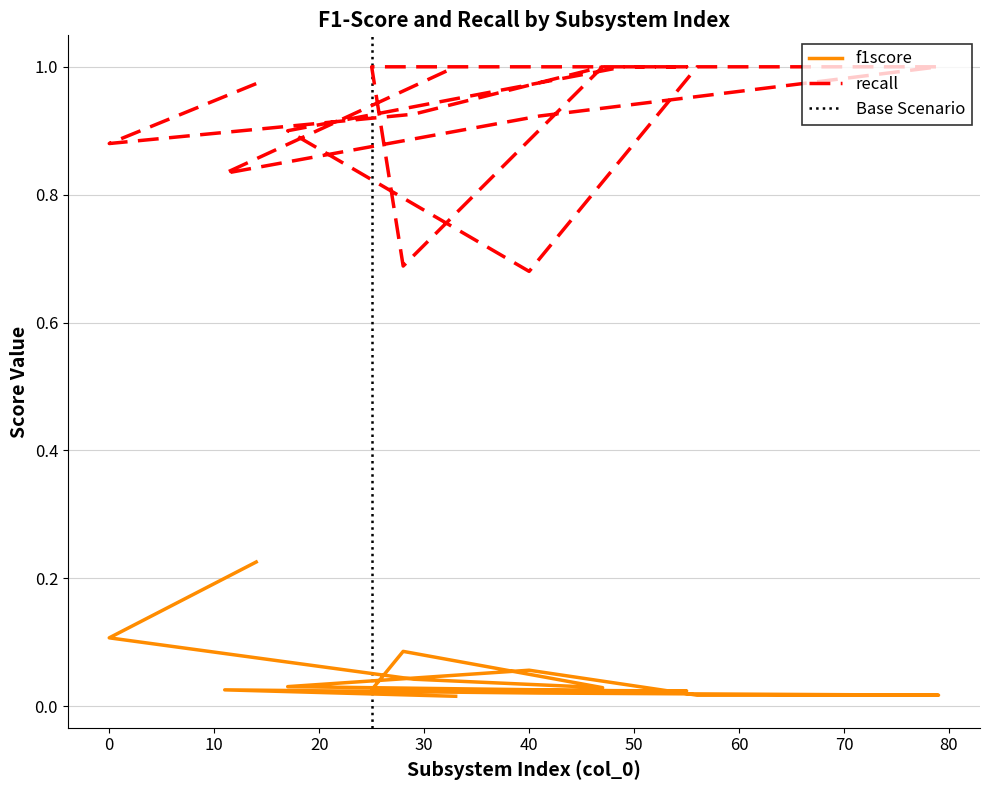

Reading right to left, list all the values displayed in this chart.

f1score: 0.0	0.0	0.0	0.0	0.0	0.1	0.0	0.0	0.0	0.0	0.1	0.0	0.0	0.1	0.2
recall: 1.0	0.8	0.9	1.0	1.0	0.7	0.9	1.0	1.0	1.0	0.7	1.0	0.9	0.9	1.0